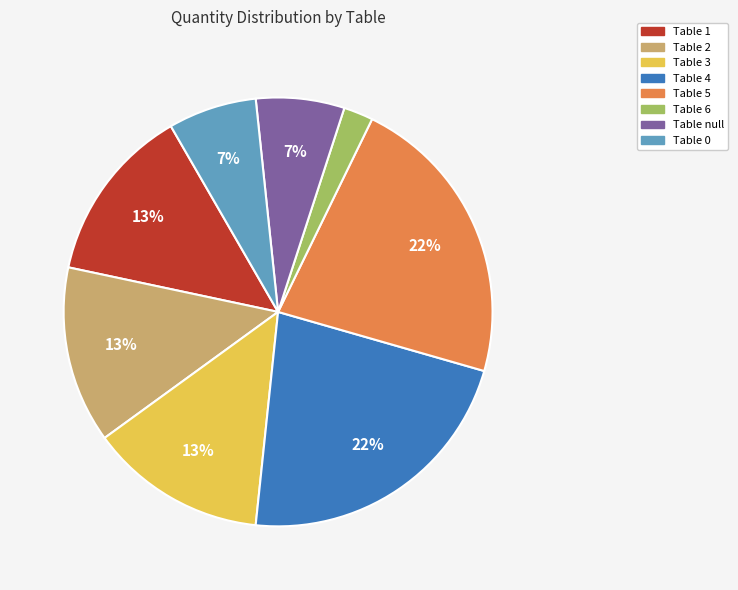

Which category has the smallest portion of the pie?

Table 6